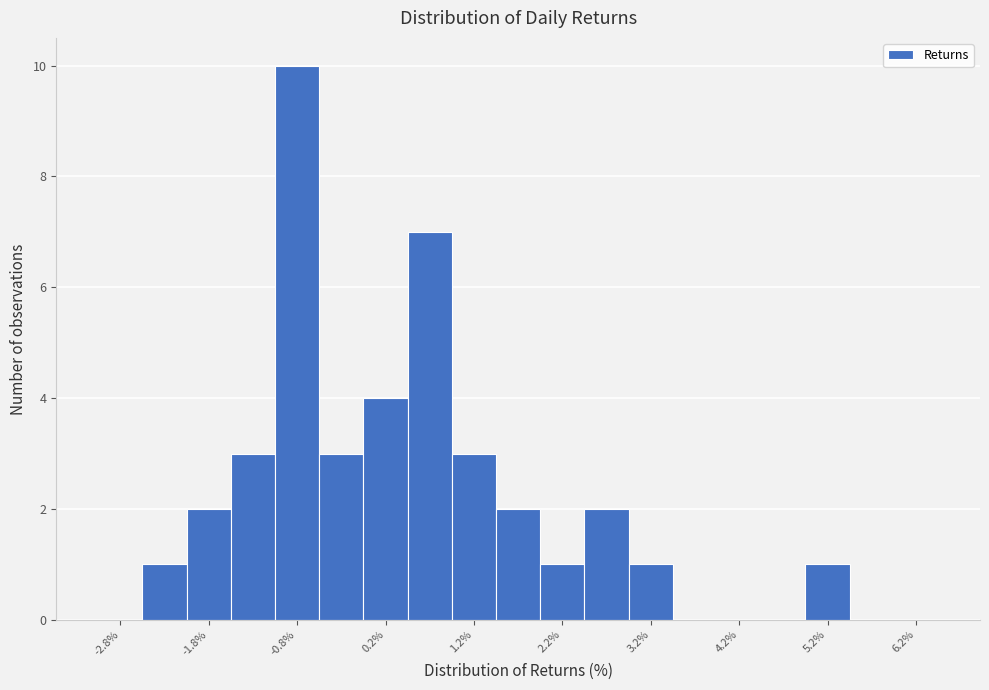

Over which range of the x-axis is the bar tallest?

-1.0 to -0.5